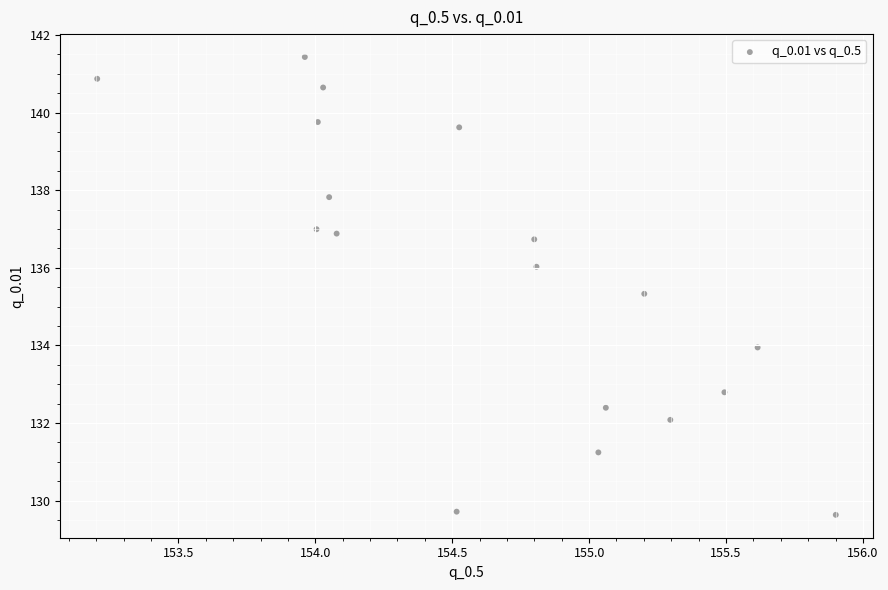

What is the range of Y values (max minus min)?

11.8